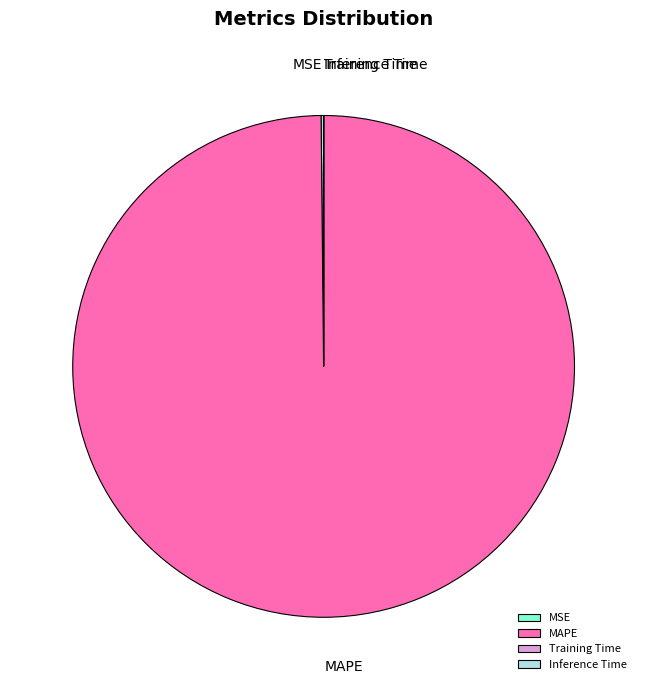

Does MAPE account for over 50% of the chart?

Yes